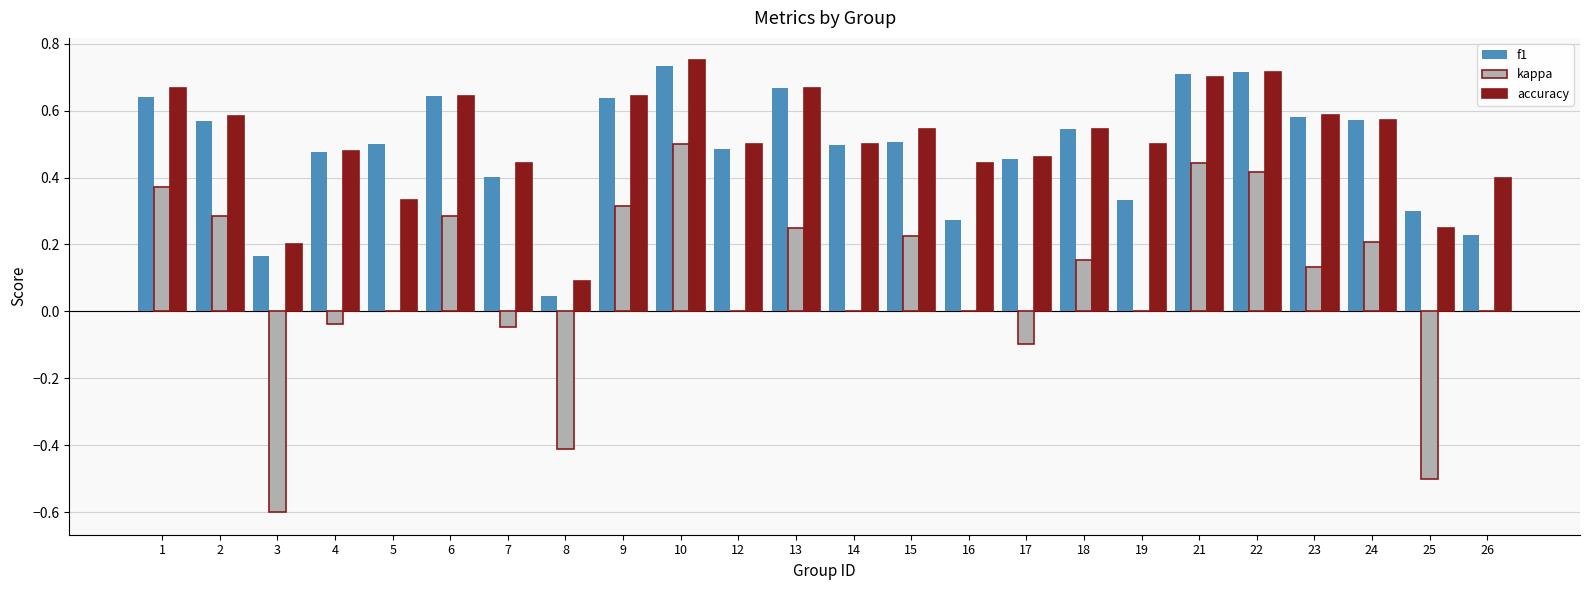

True or false: accuracy has a value of 0.3 at 4.

False